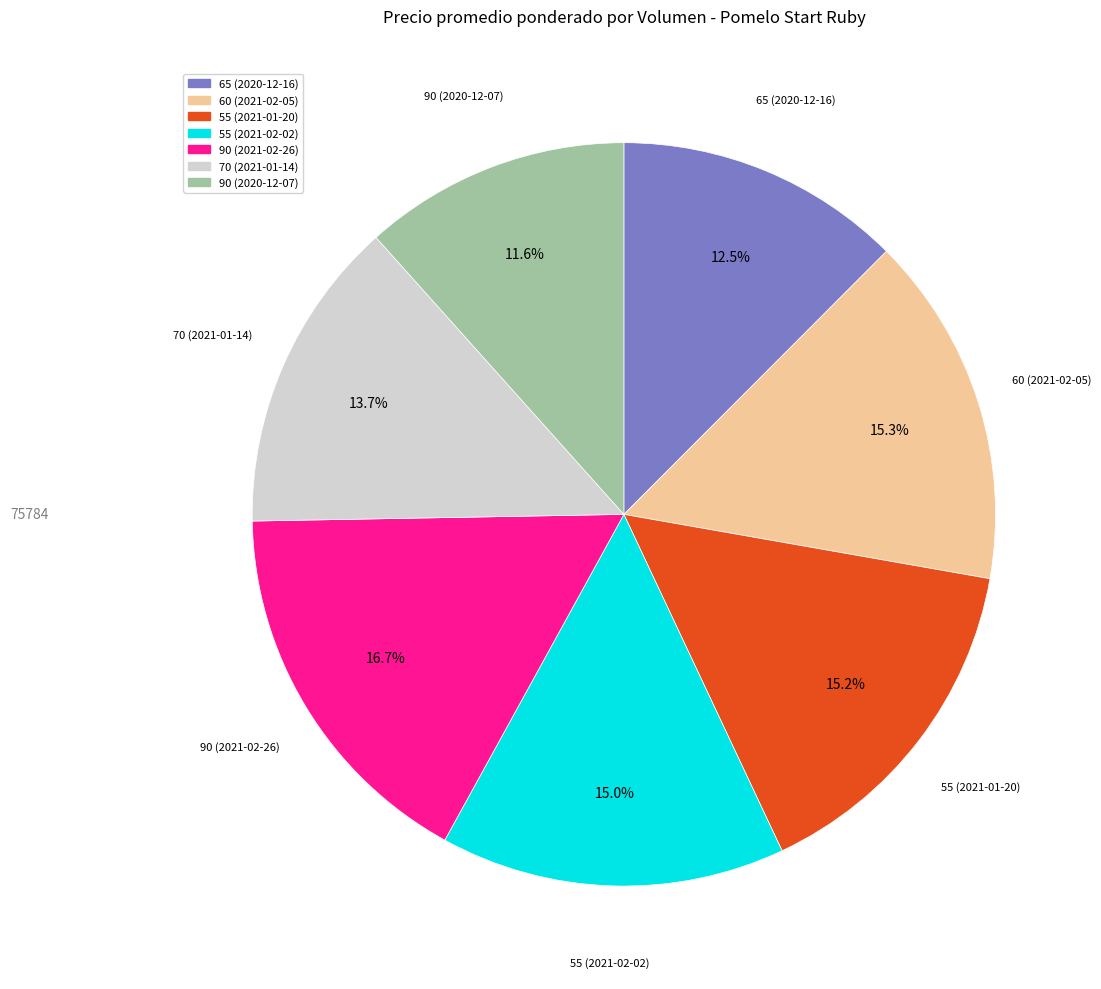

Is there any slice that represents more than half of the pie?

No